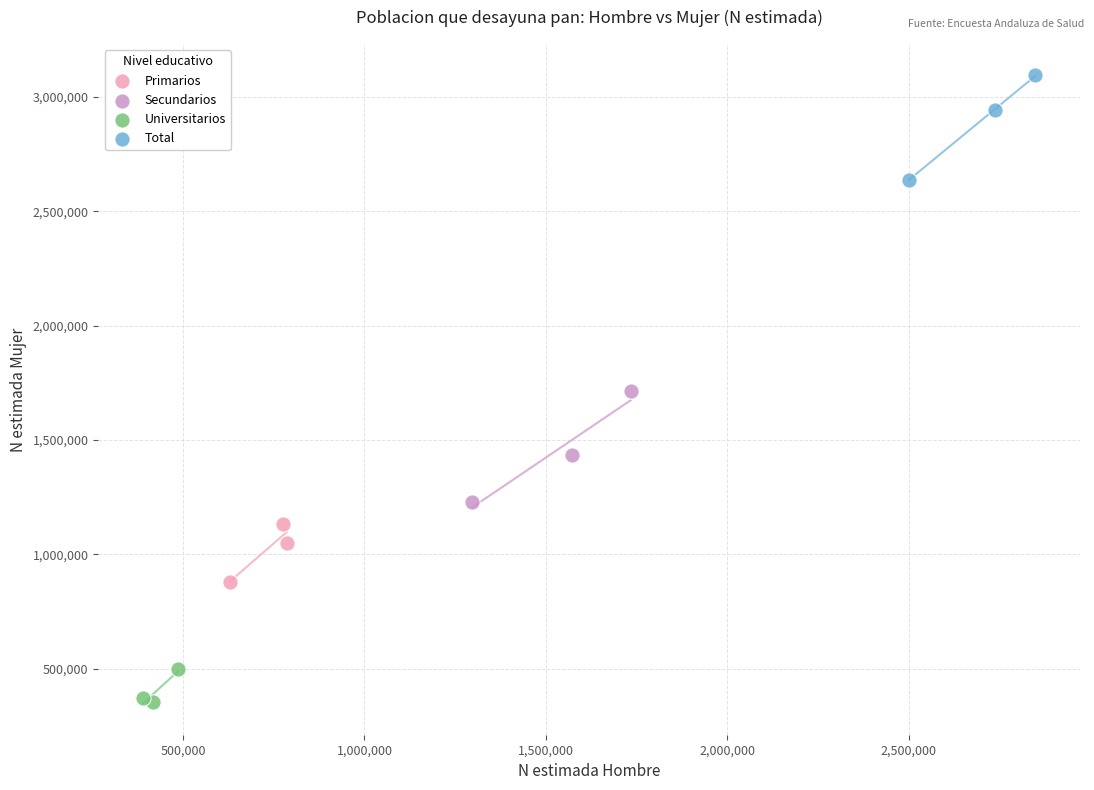

Which series contains the lowest Y value?

Universitarios